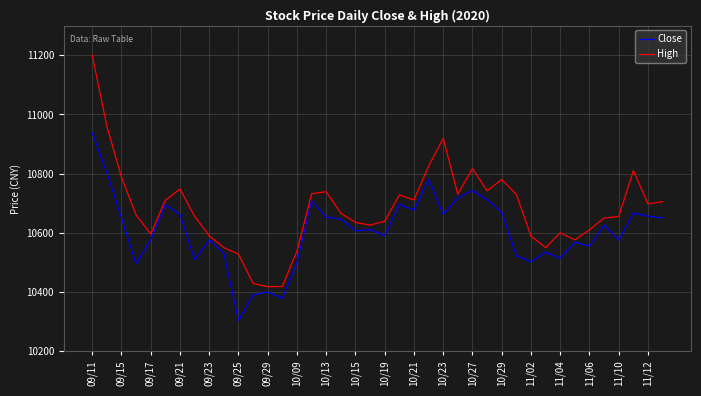

In Close, how many points are lower than both neighbors (excluding endpoints)?

12